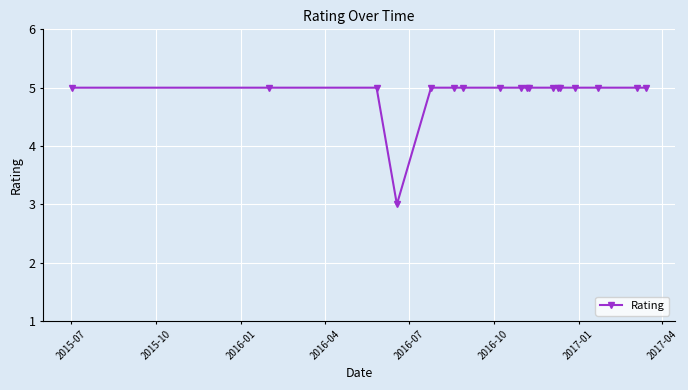

What is the sum of all values?

88